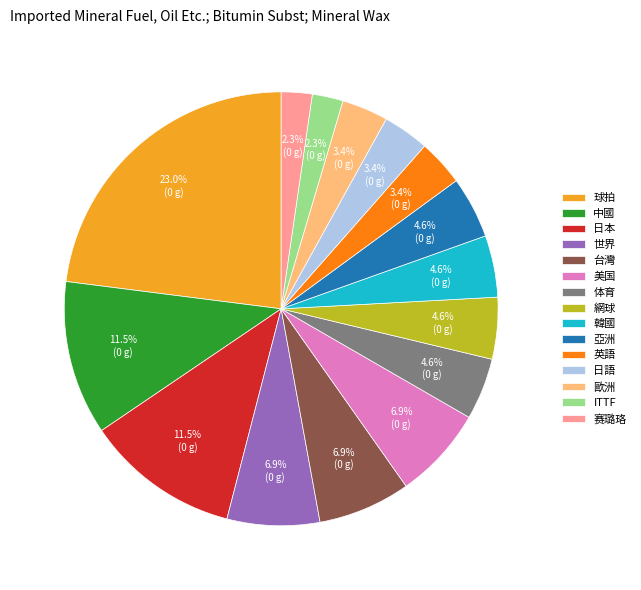

Does 体育 account for over 50% of the chart?

No